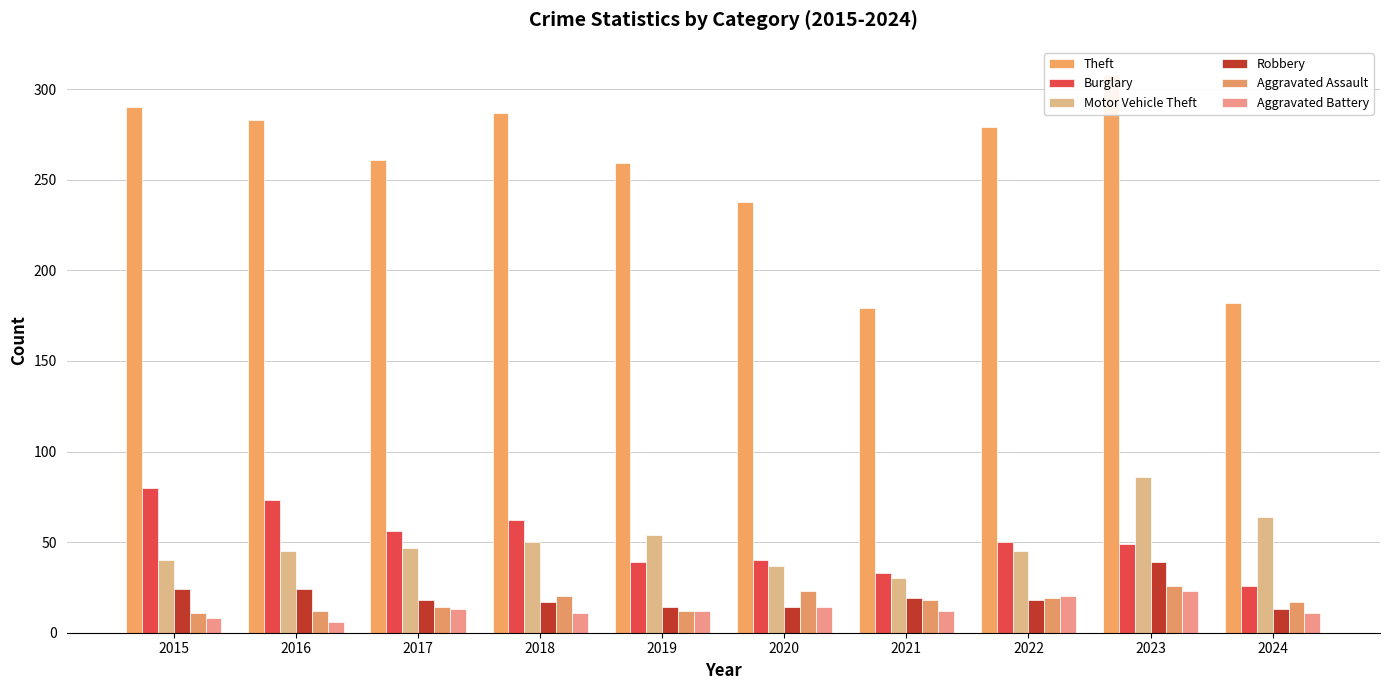

At which label does Motor Vehicle Theft reach its minimum?

2021